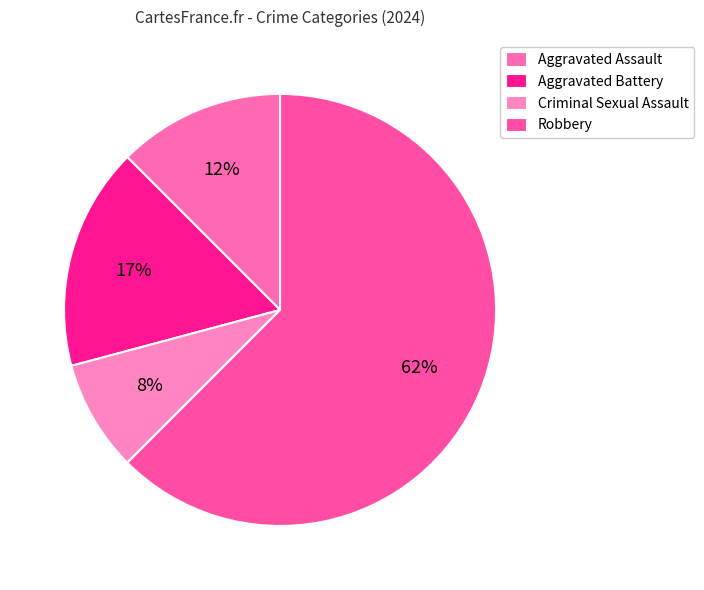

What is the total percentage of Aggravated Battery and Robbery?

79.2%